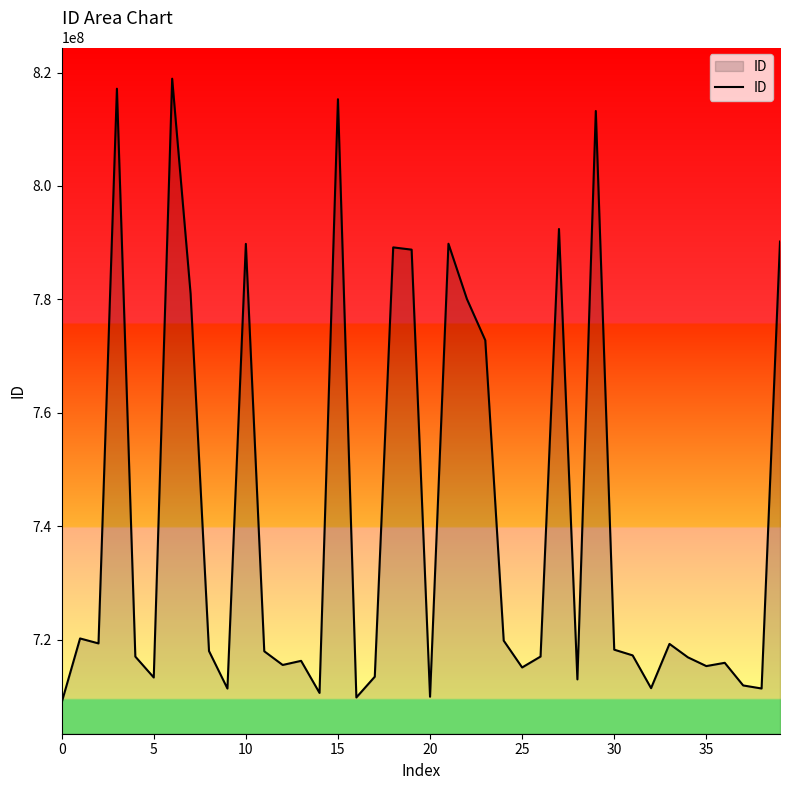

What is the difference between the maximum and minimum values?

110016000